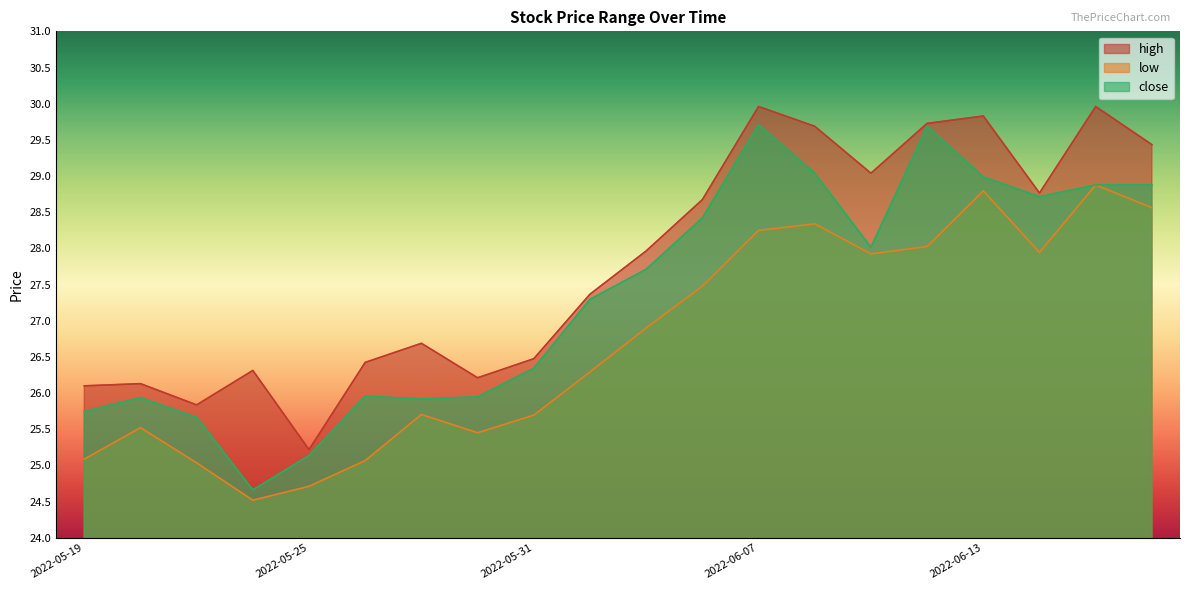

Reading left to right, list all the values displayed in this chart.

high: 26.1	26.1	25.8	26.3	25.2	26.4	26.7	26.2	26.5	27.4	28.0	28.7	30.0	29.7	29.0	29.7	29.8	28.8	30.0	29.4
low: 25.1	25.5	25.0	24.5	24.7	25.1	25.7	25.5	25.7	26.3	26.9	27.5	28.2	28.3	27.9	28.0	28.8	27.9	28.9	28.6
close: 25.7	25.9	25.7	24.7	25.1	26.0	25.9	25.9	26.3	27.3	27.7	28.4	29.7	29.0	28.0	29.7	29.0	28.7	28.9	28.9